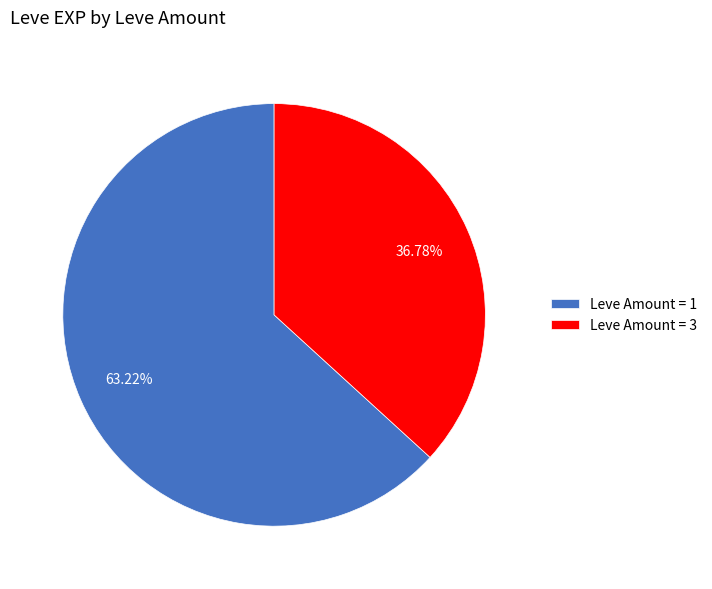

Is there any slice that represents more than half of the pie?

Yes